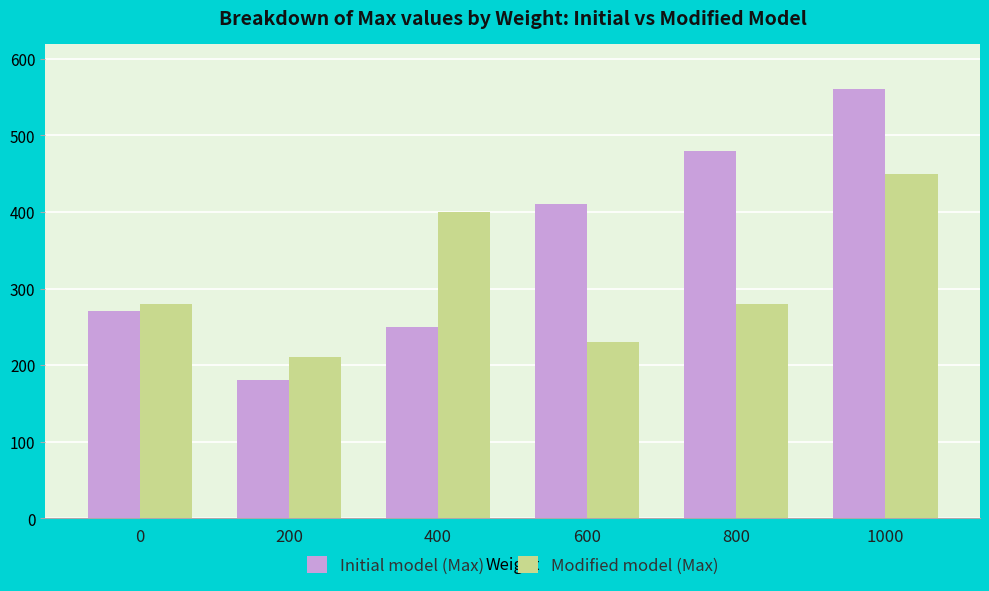

At which label does Modified model (Max) reach its minimum?

200